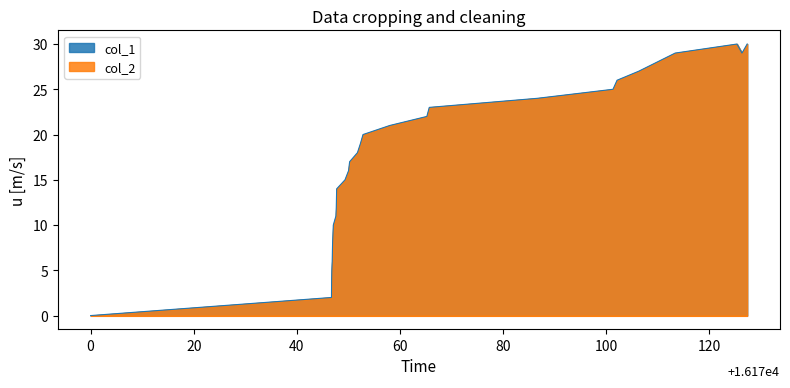

What is the difference between the maximum and minimum values?

30